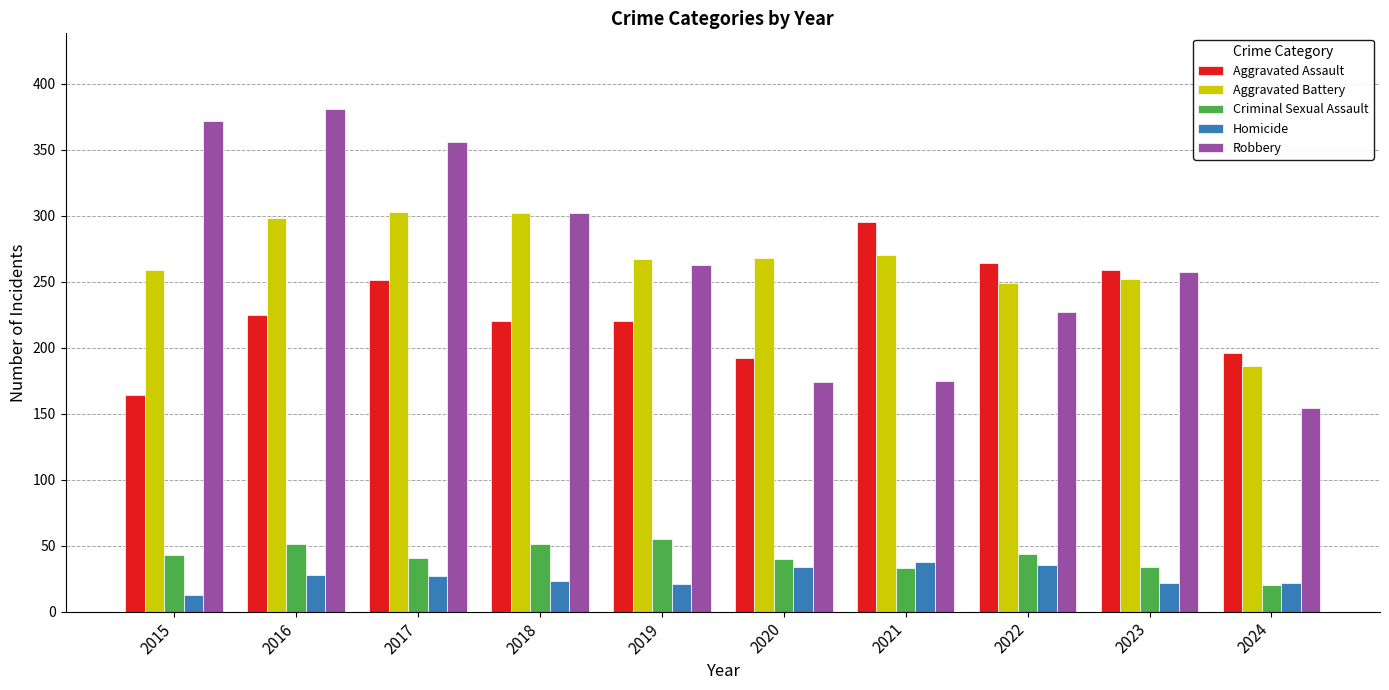

What is the spread (max minus min) of values at 2019?

246